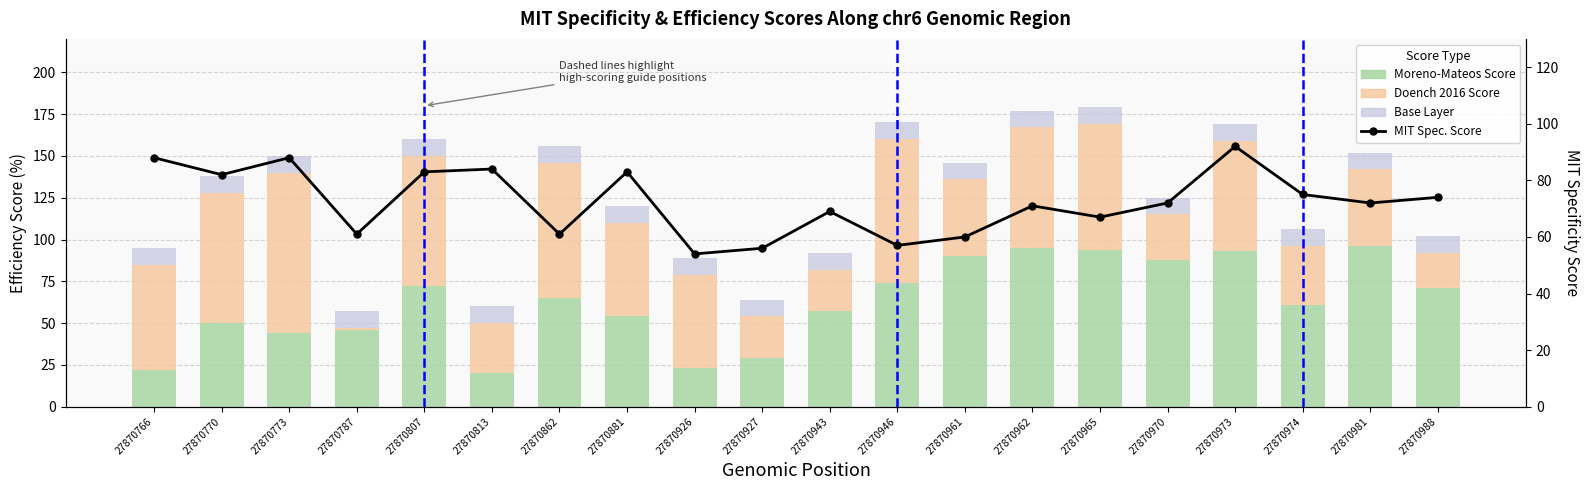

Which has a higher value, 27870862 or 27870766?

27870862